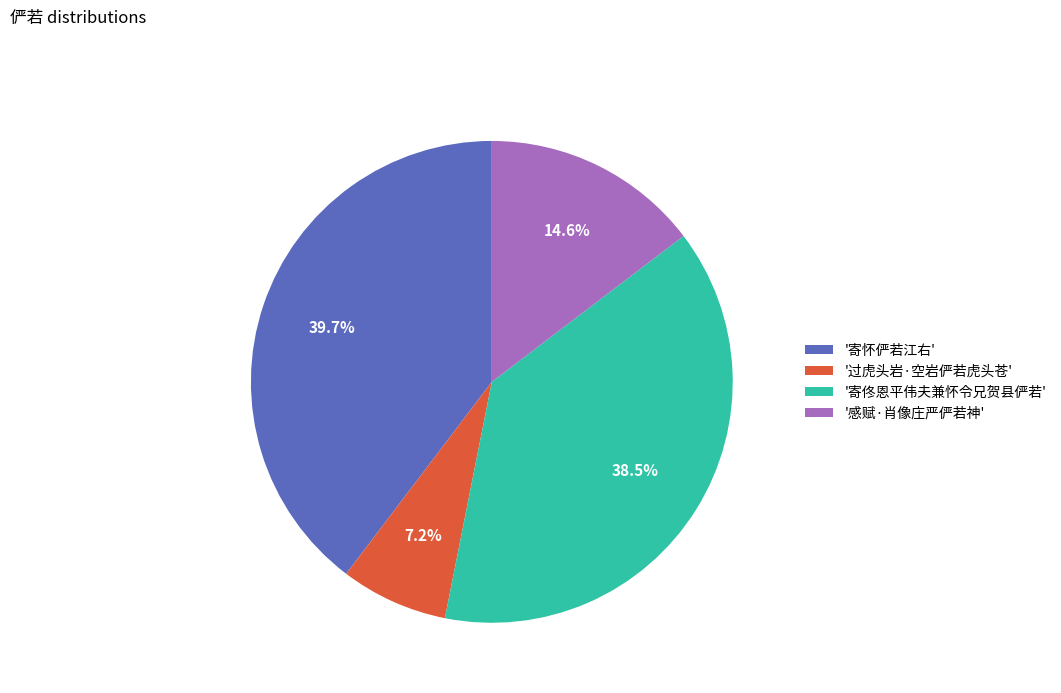

Which slice is the largest?

'寄怀俨若江右'